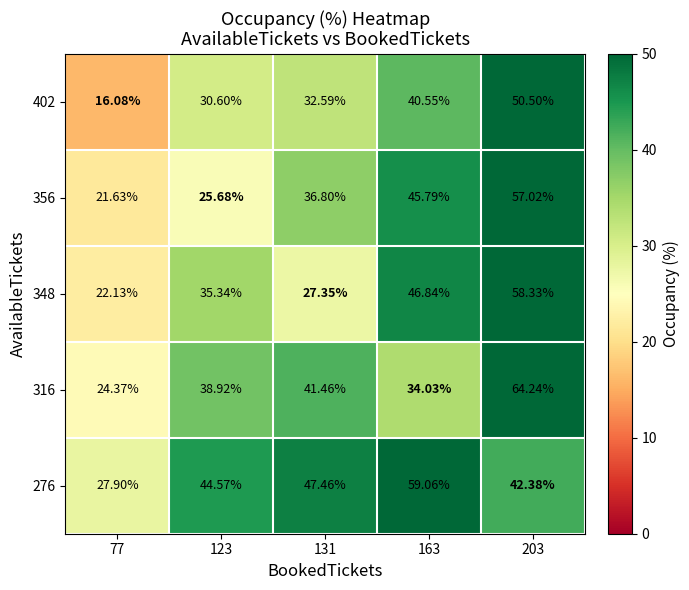

Is the value of 276 at 131 greater than the value of 402 at 131?

Yes